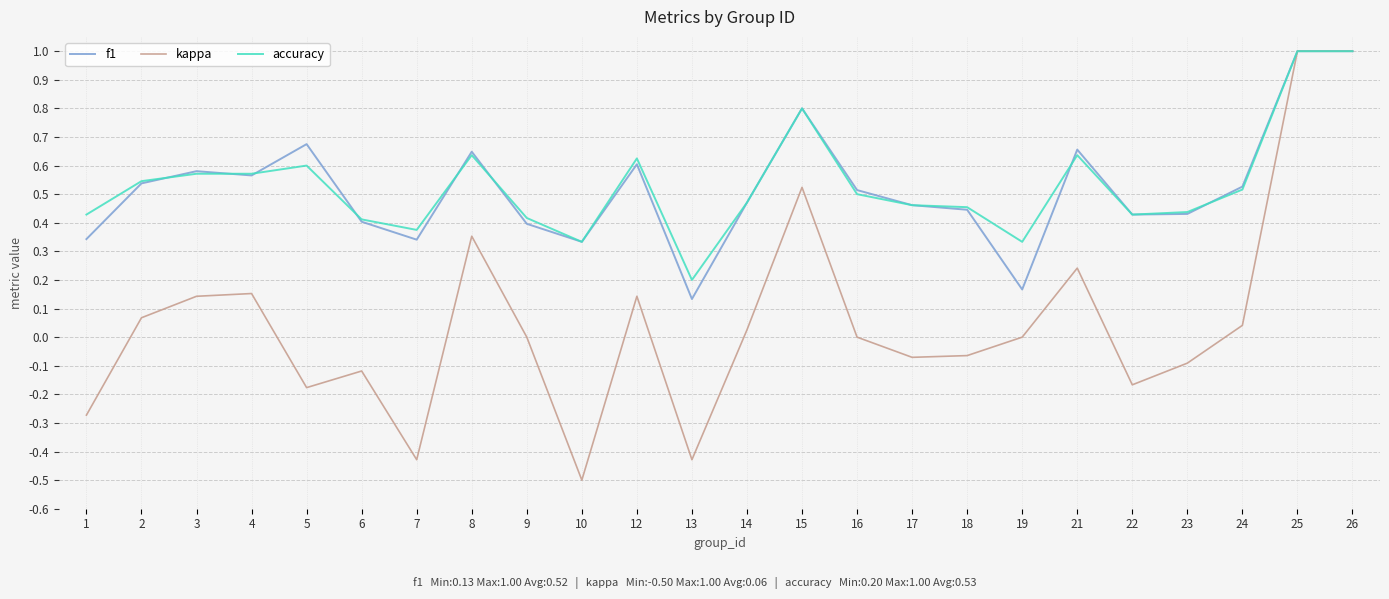

True or false: accuracy has more than 0 points higher than both neighbors.

True